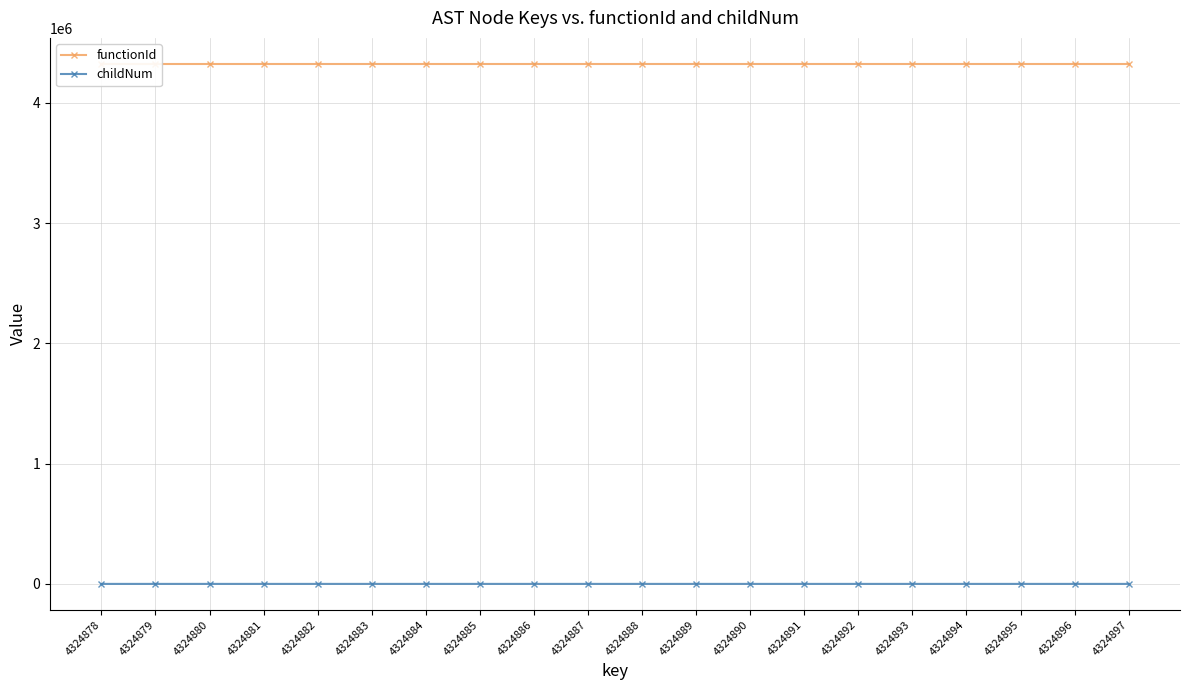

How many values in the childNum series exceed 0?

7